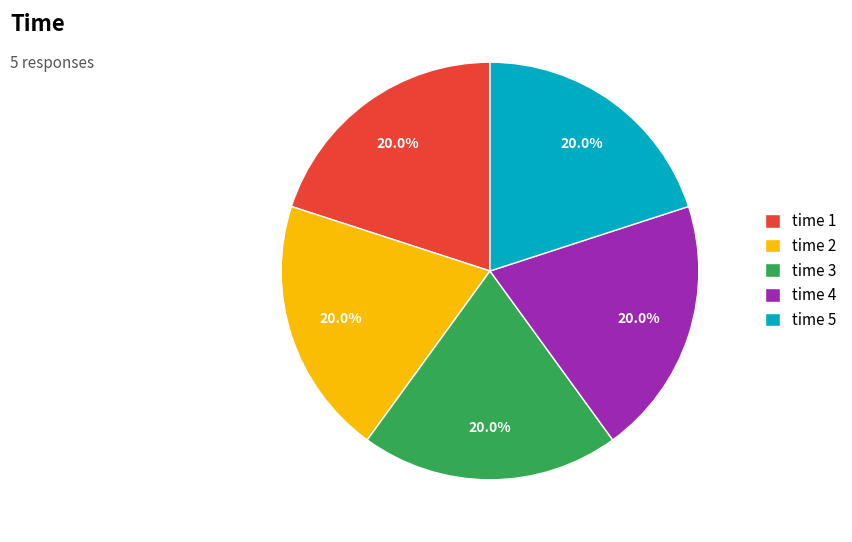

Is there a majority slice in this chart?

No